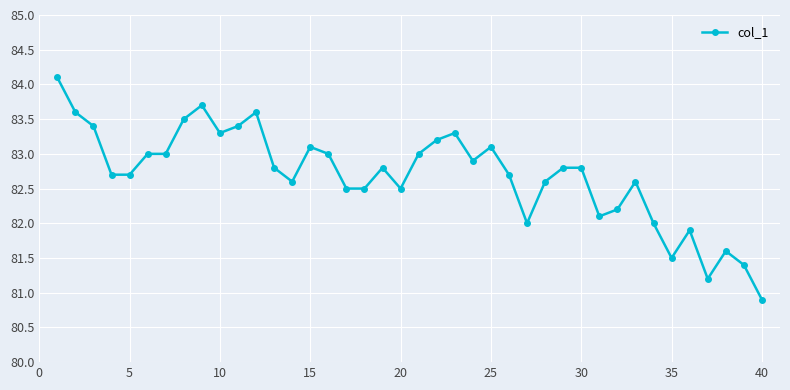

What is the value of the 15th point from the left?

83.1